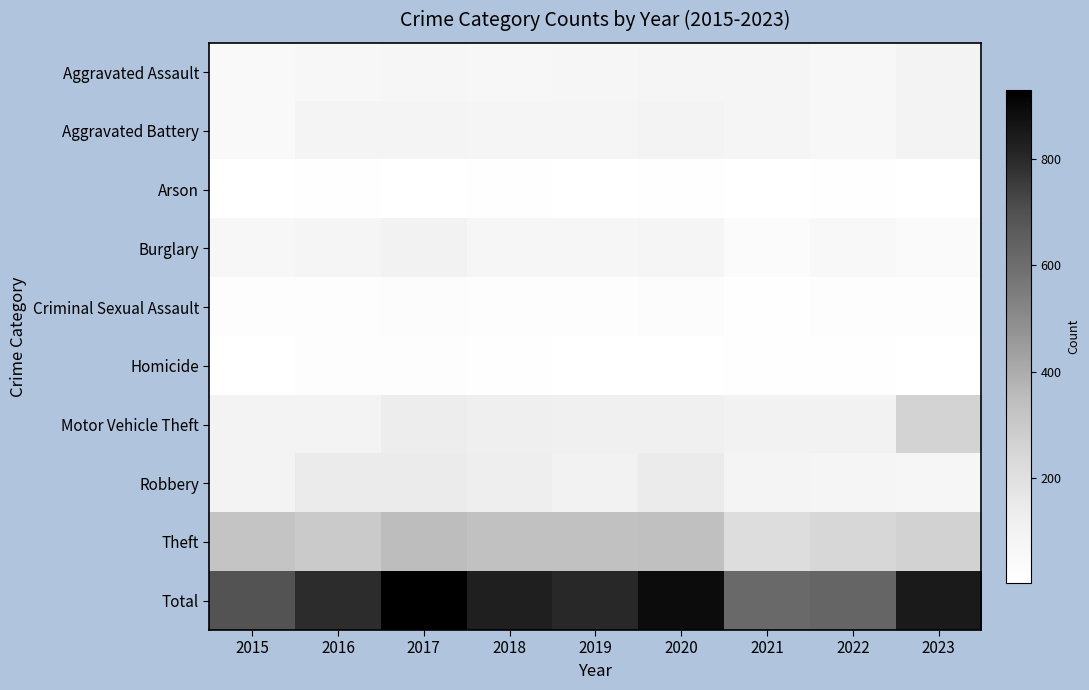

Count the number of data series in this chart.

10